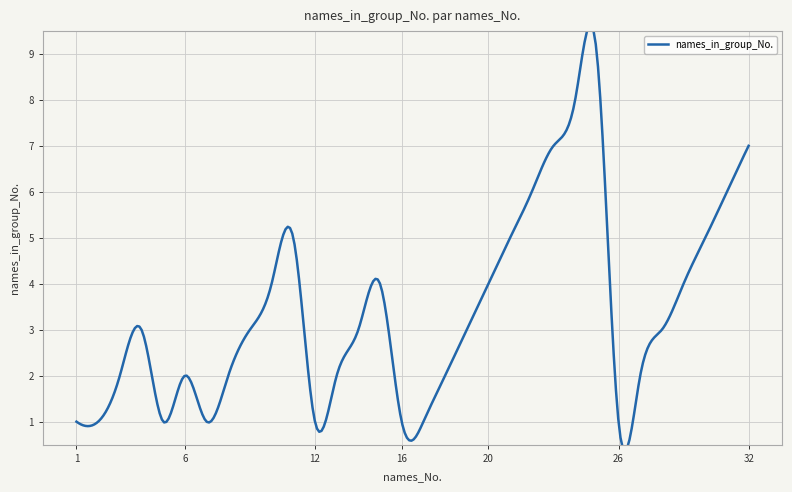

At which category does the data reach its first local valley?

5